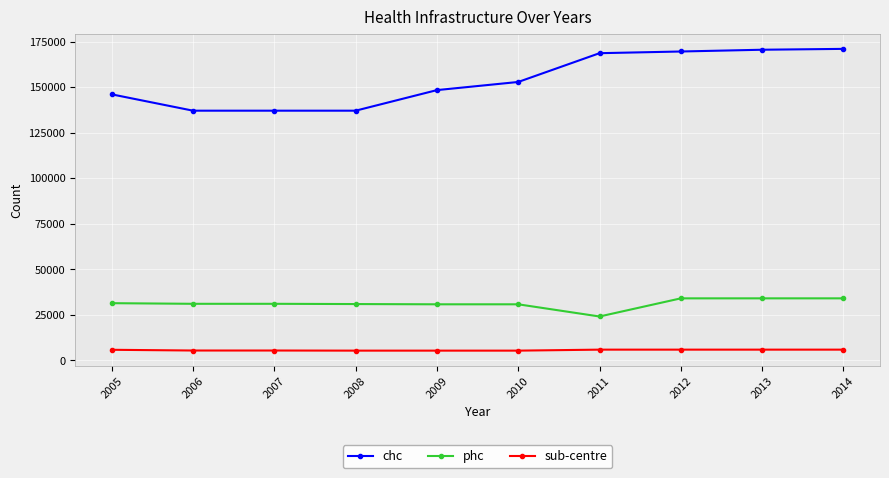

What is the sum of all sub-centre values?

55492